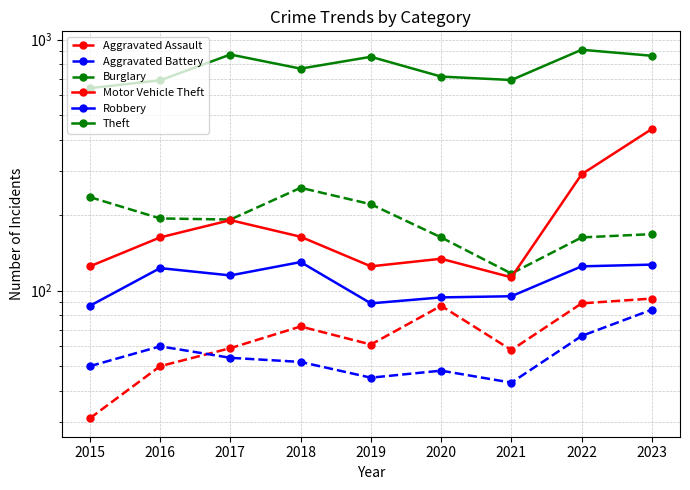

Is the value of Burglary at 2023 greater than the value of Robbery at 2020?

Yes